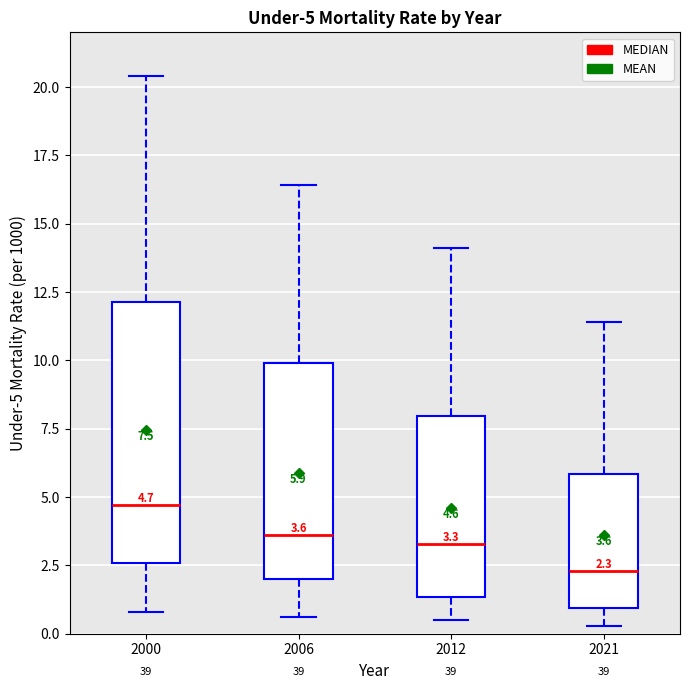

Comparing the boxes themselves (not the whiskers), which one is the tallest?

2000